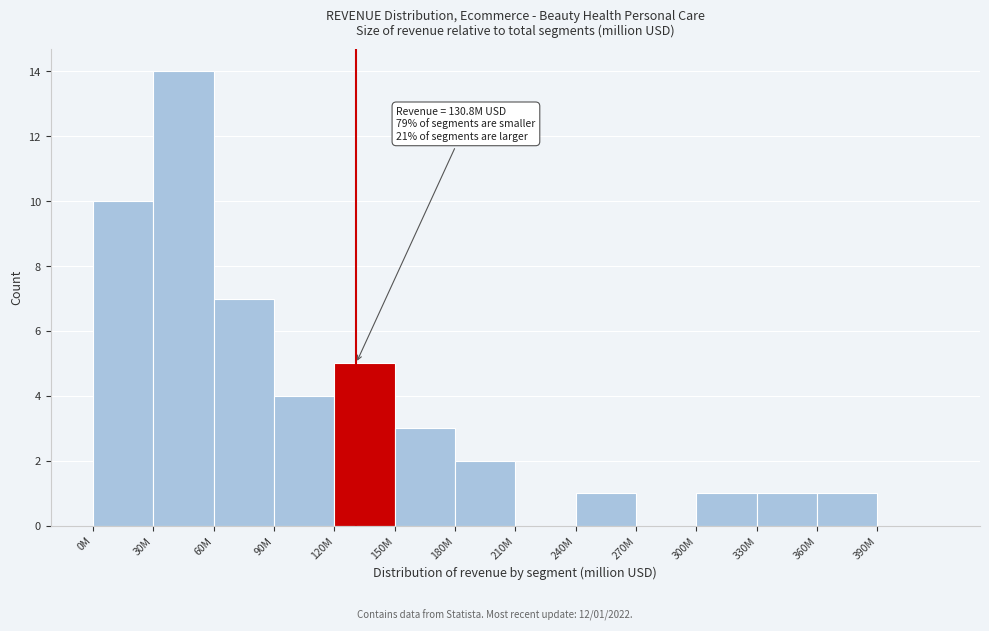

Reading left to right, what are all the values shown in this chart?

0M=10	30M=14	60M=7	90M=4	120M=5	150M=3	180M=2	210M=0	240M=1	270M=0	300M=1	330M=1	360M=1	390M=0